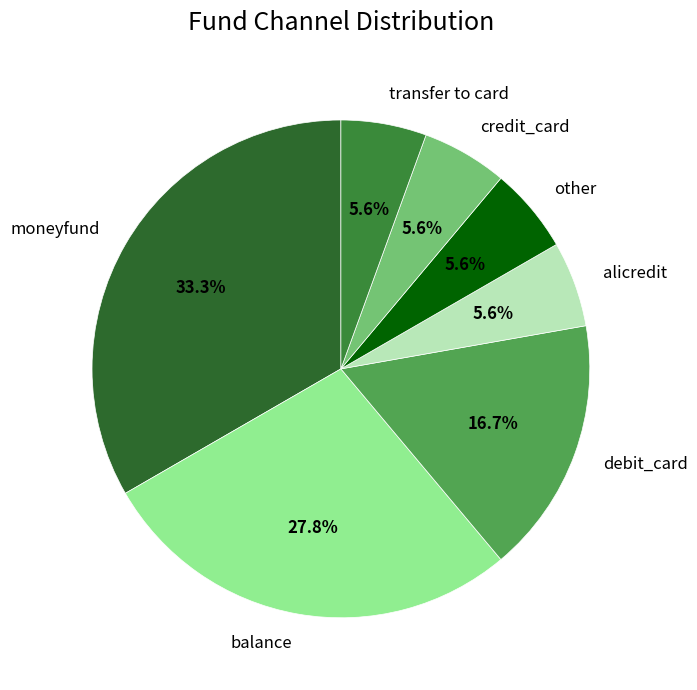

Which slice is the largest?

moneyfund